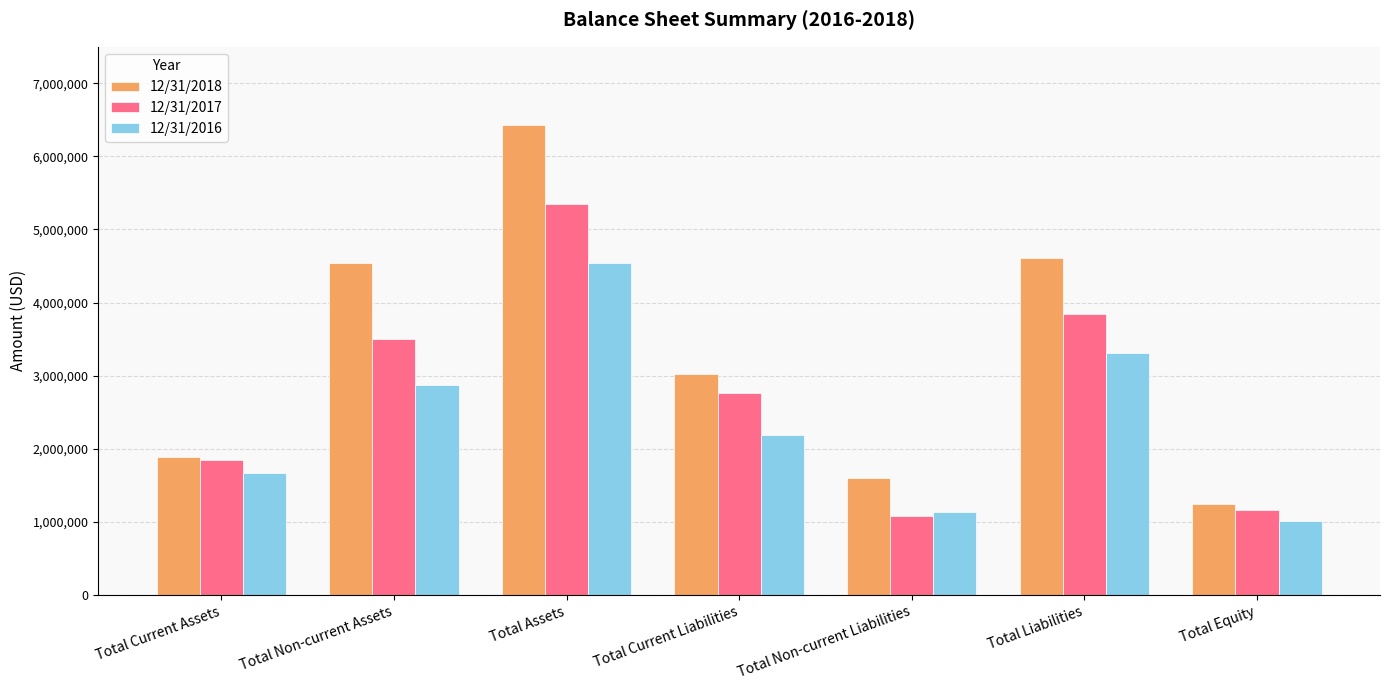

Where is 12/31/2018 nearest to the value 3836099?

Total Non-current Assets